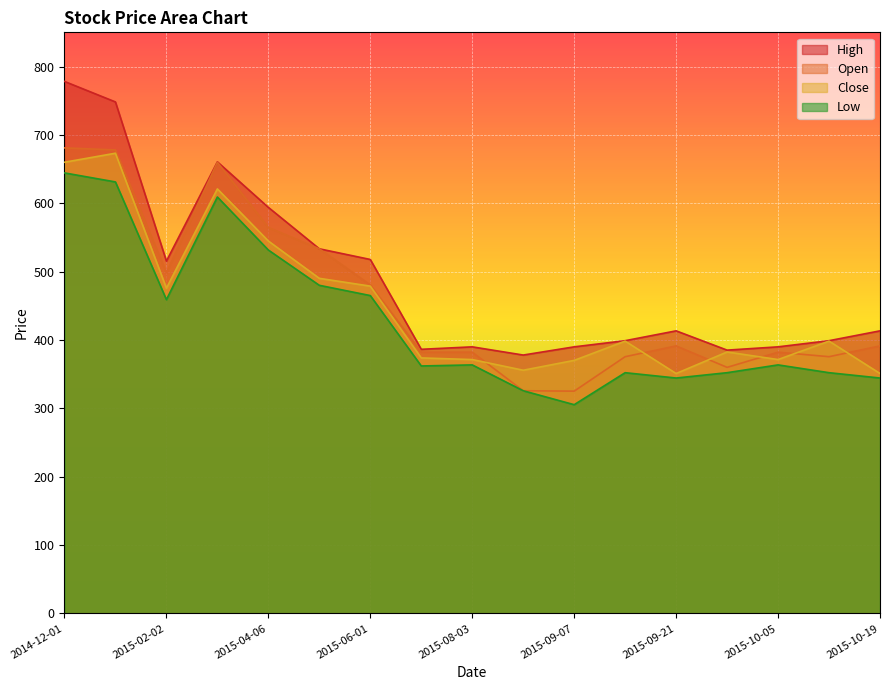

How many data points in Open are less than 391?

8